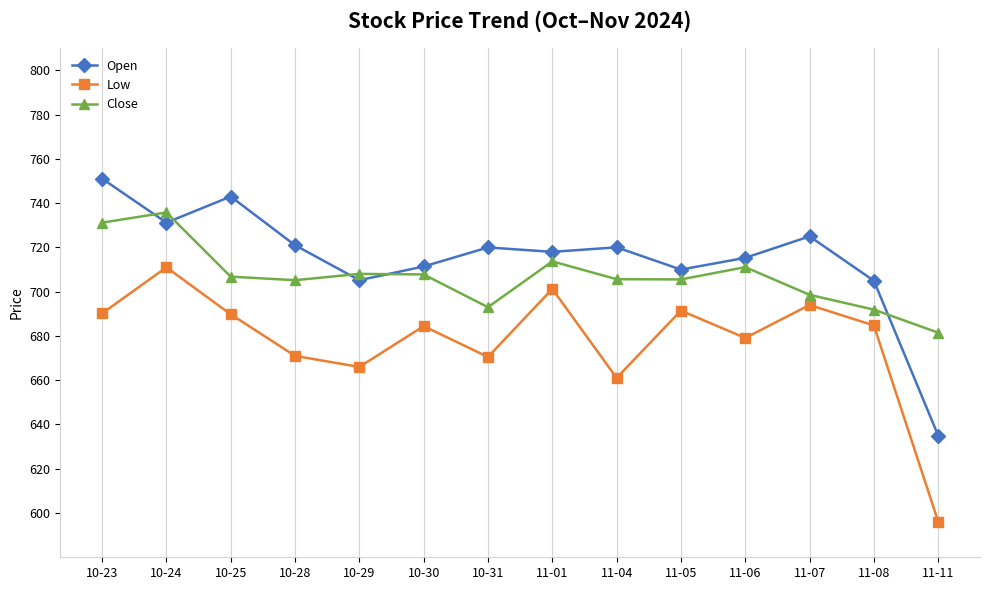

What is the sum of the Low values at 10-29 and 11-08?

1350.8